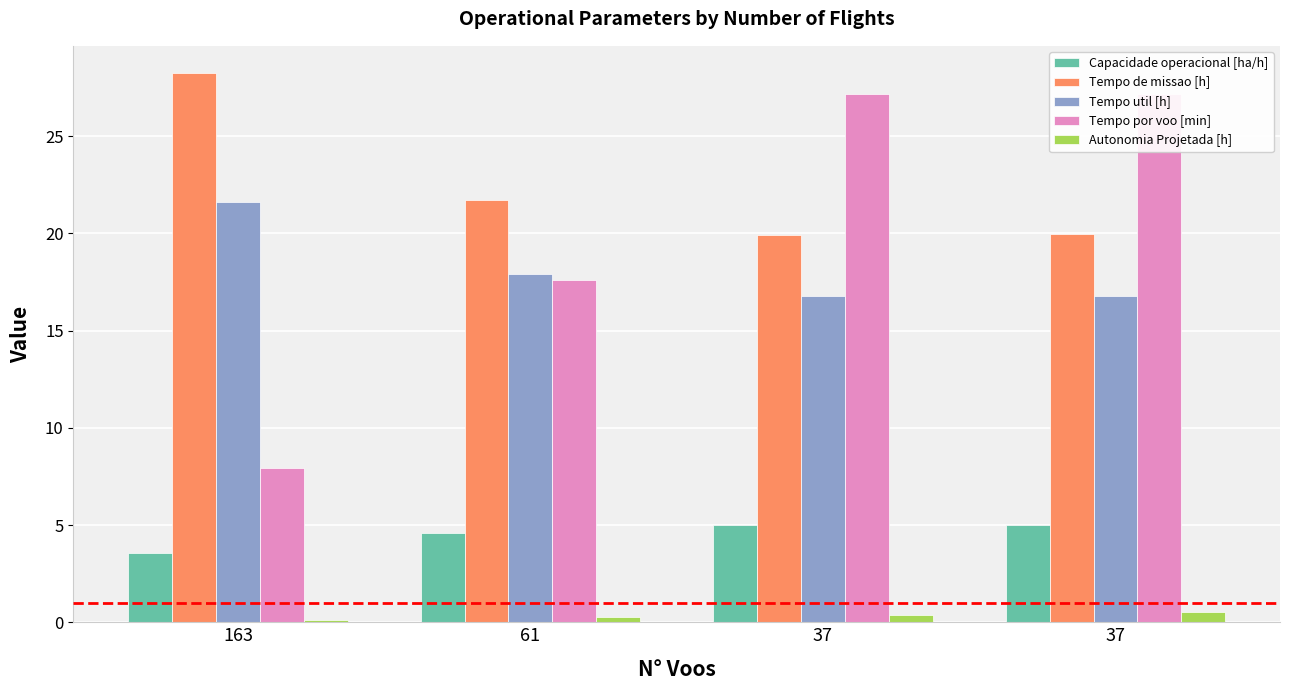

What is the difference between the Tempo por voo [min] values at 37 and 61?

9.6